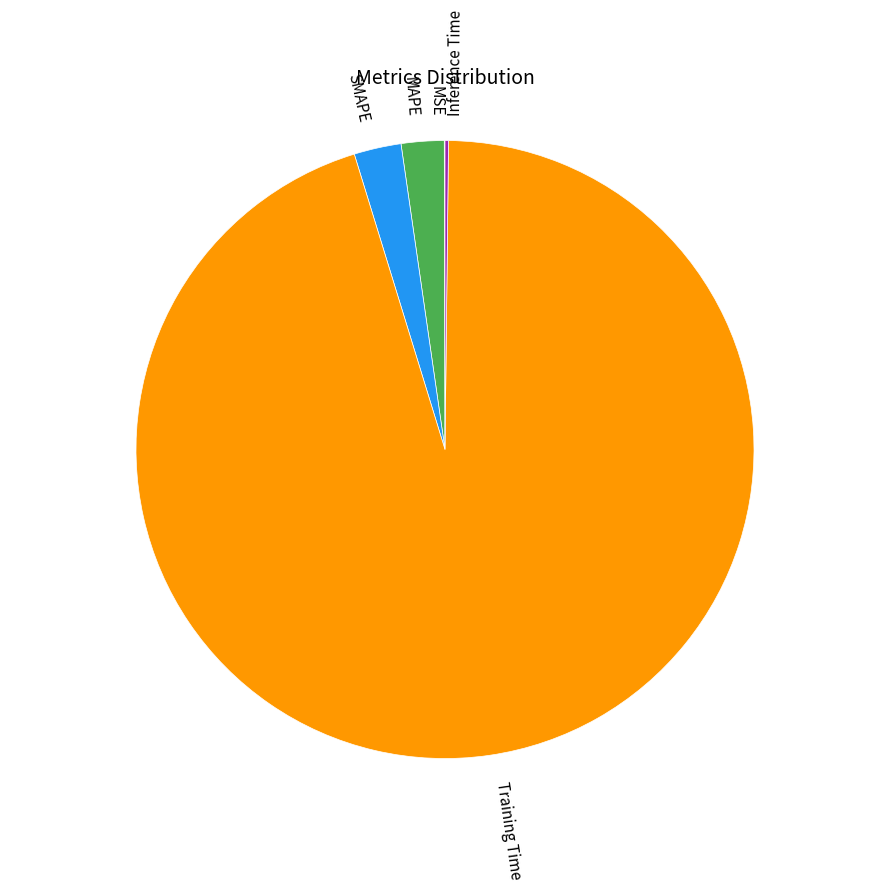

Which category accounts for the majority?

Training Time